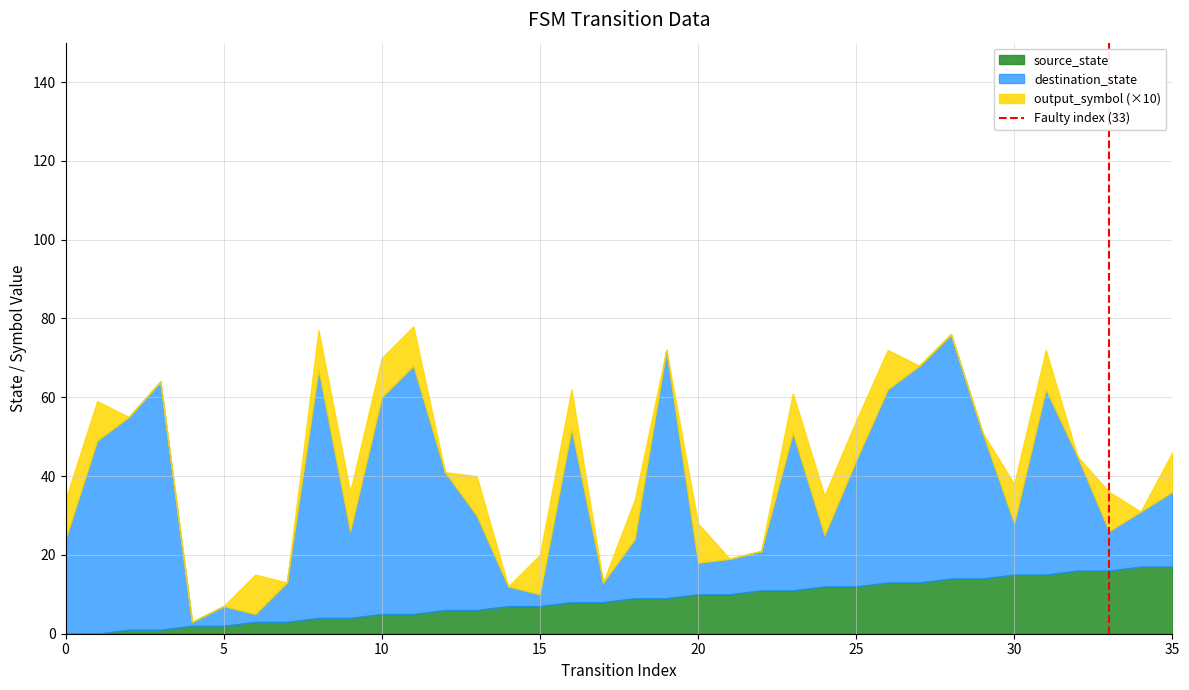

Does the chart have visible grid lines?

Yes